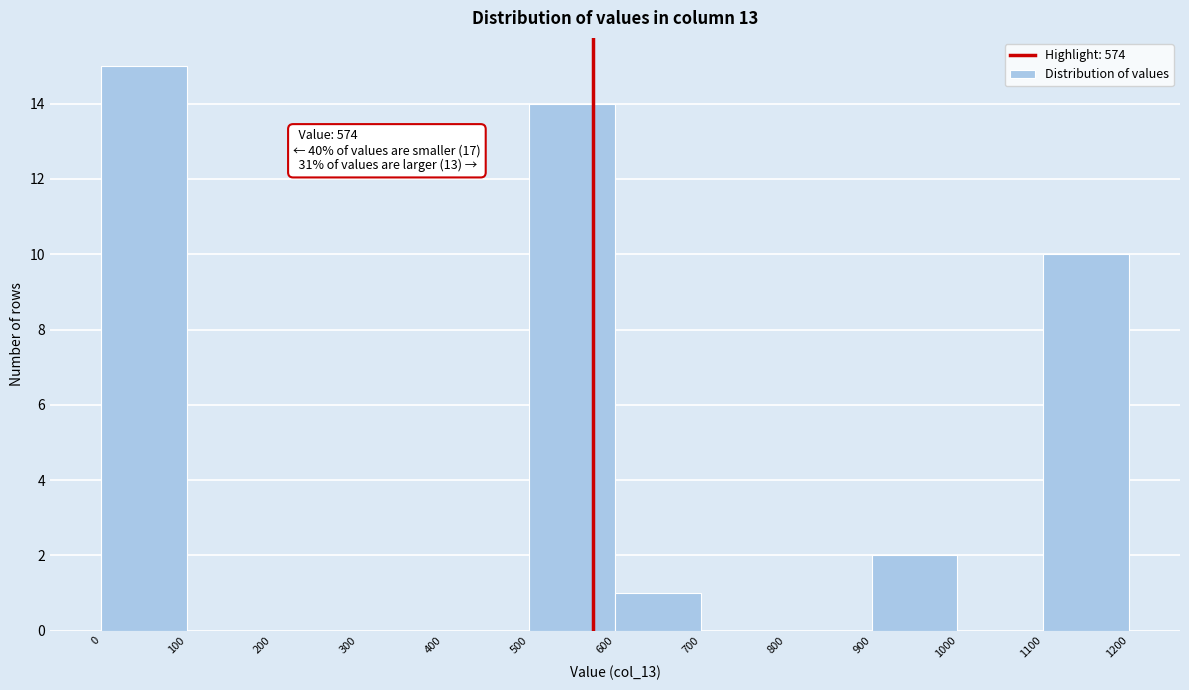

Which range on the x-axis has the tallest bar?

0 to 100